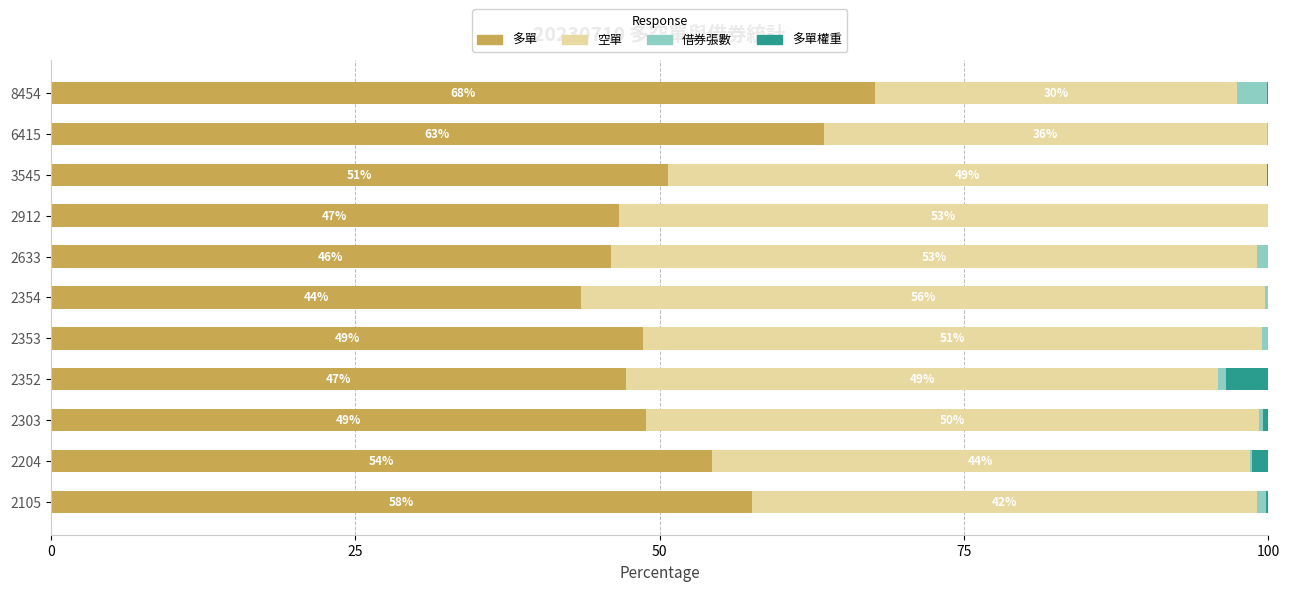

Is it true that 多單 equals 79.0 at 2105?

False